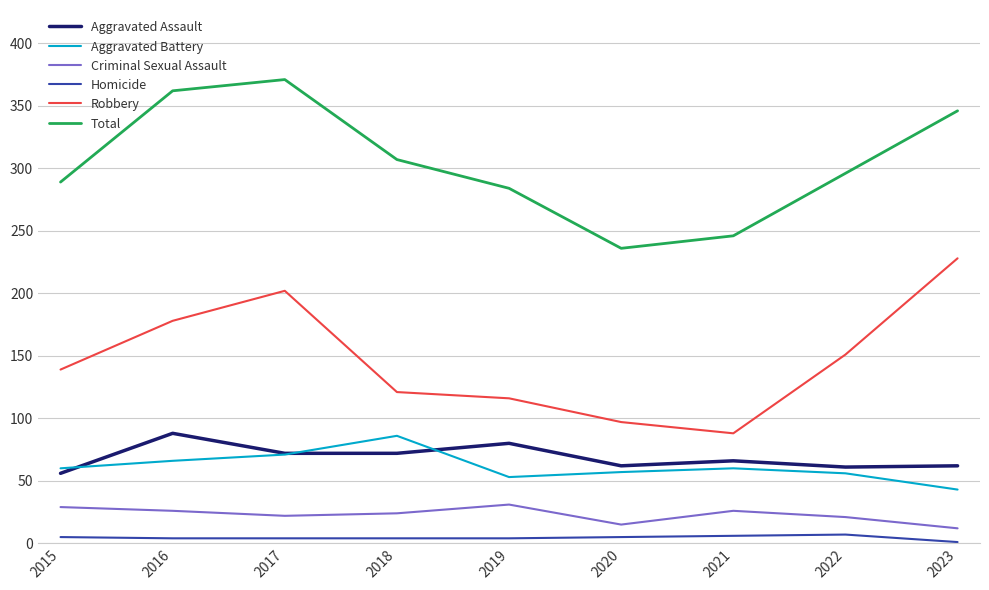

What is the spread (max minus min) of values at 2020?

231